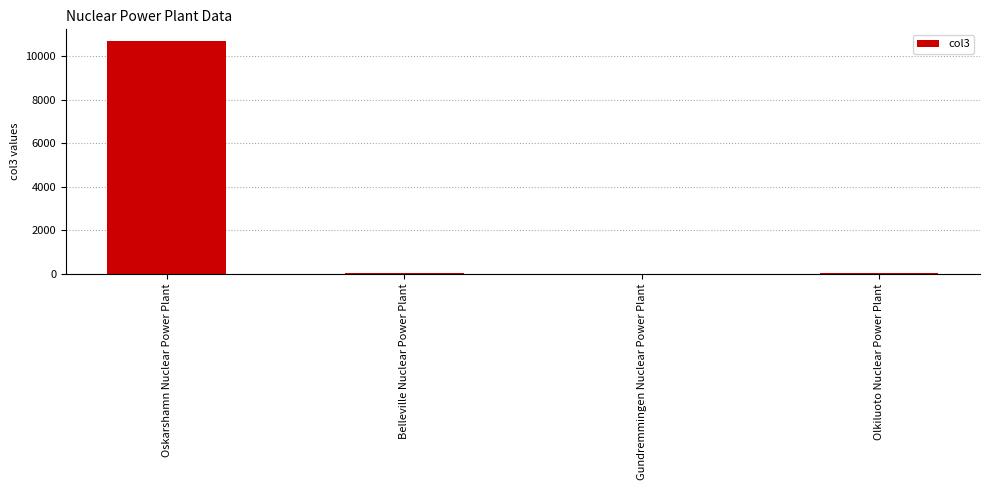

The value at Oskarshamn Nuclear Power Plant is 10689.0. True or false?

True